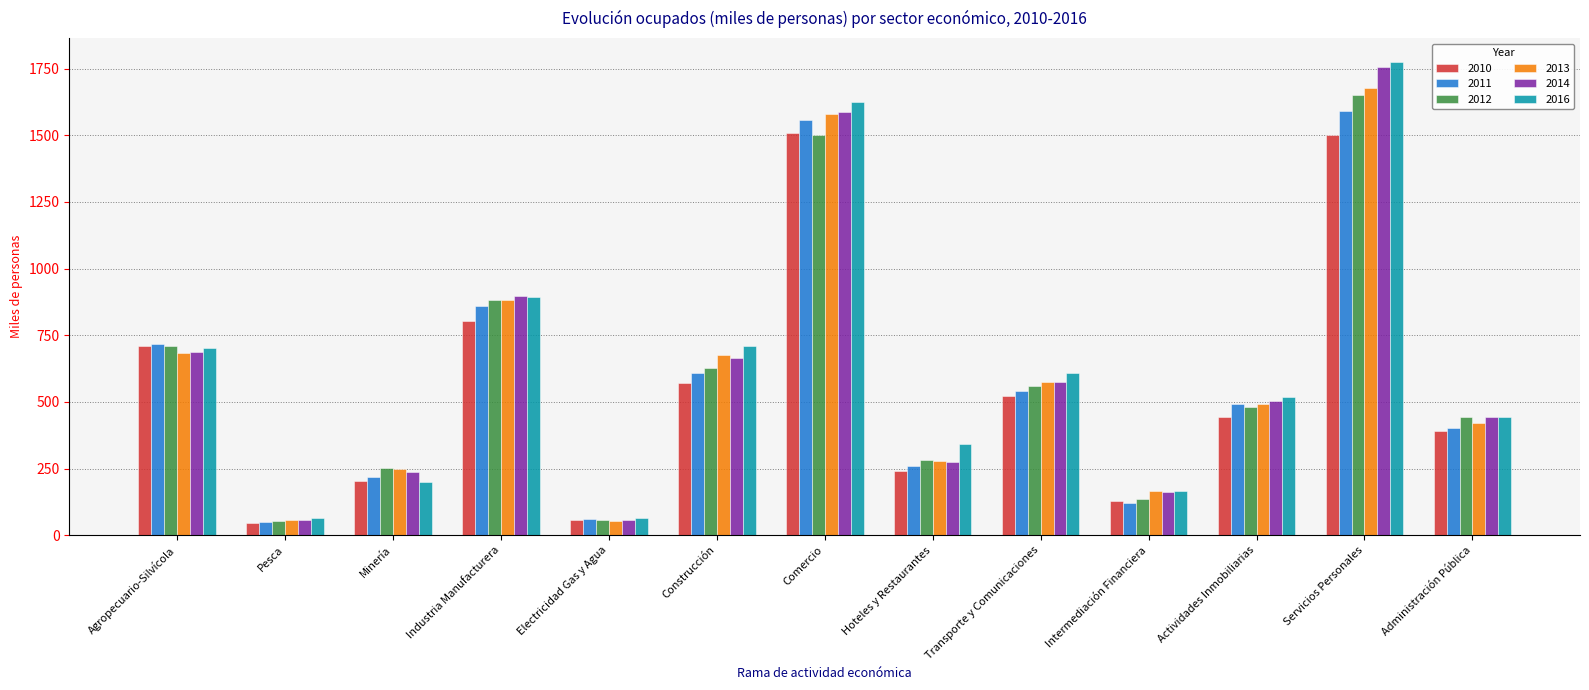

What is the maximum value shown in the chart?

1776